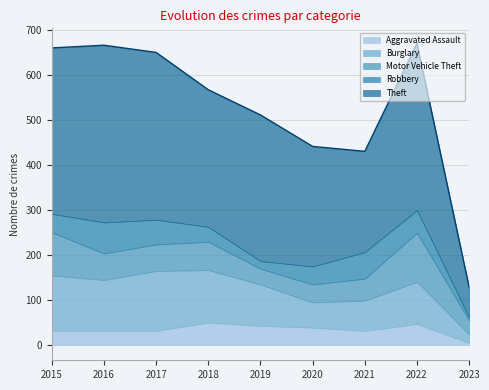

What is the difference between the Motor Vehicle Theft values at 2021 and 2015?

47